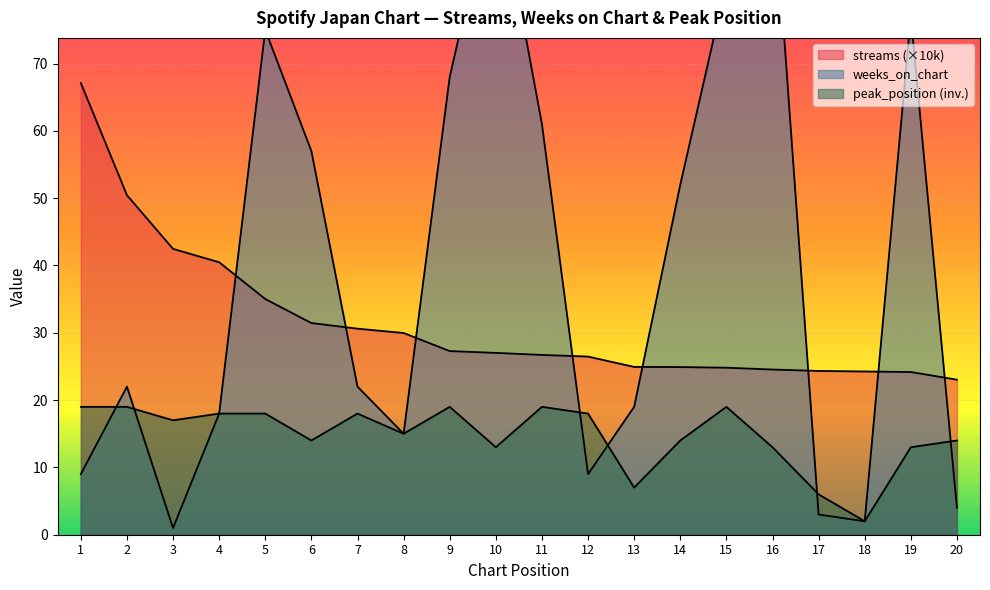

Is it true that streams equals 11.0 at 16?

False